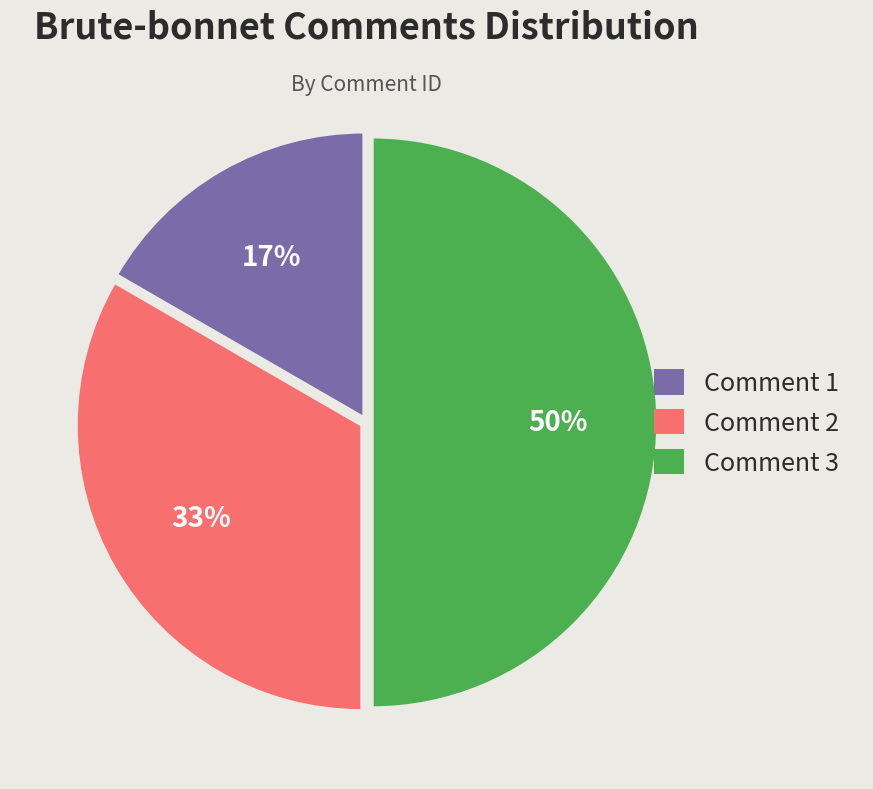

To the nearest percent, what is the combined percentage of Comment 2 and Comment 3?

83%